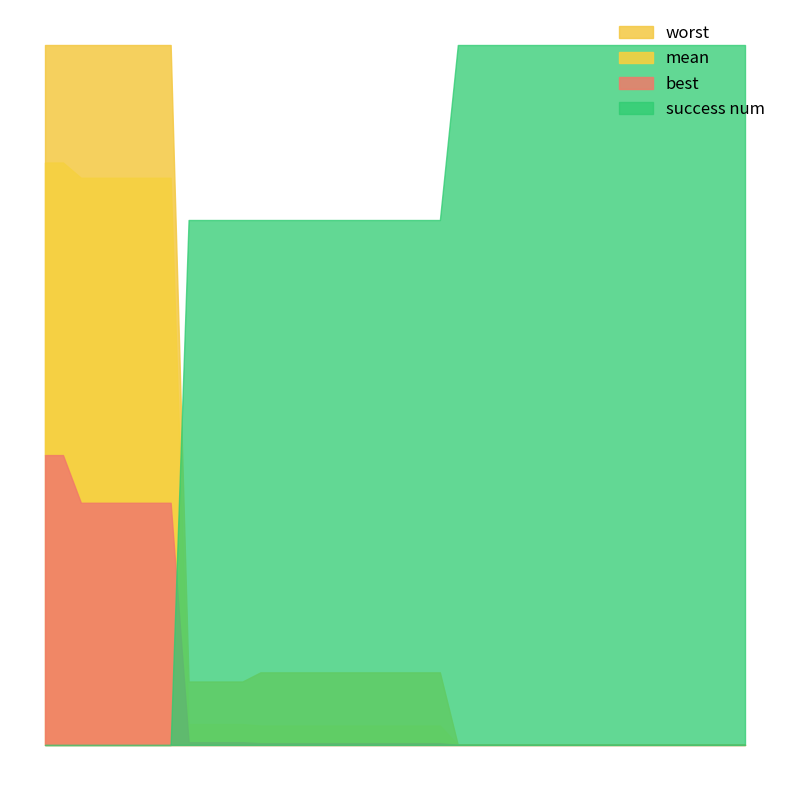

Is the value of best at success_num greater than the value of mean at evals?

No